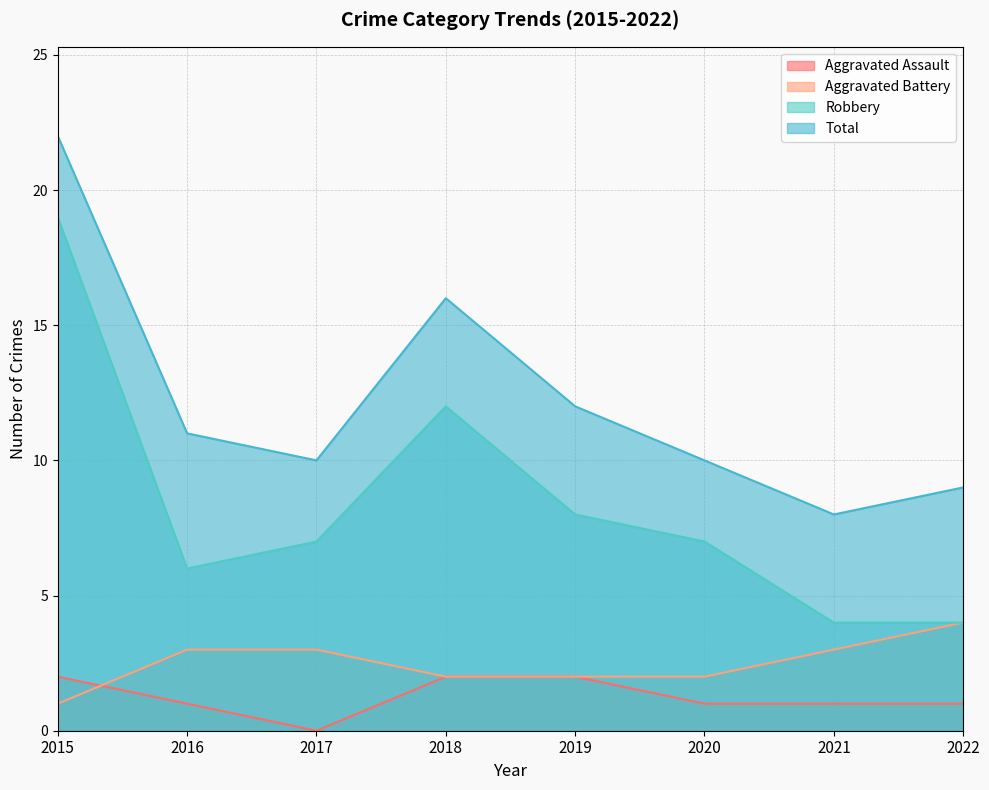

Rank the series by their maximum value, from lowest to highest.

Aggravated Assault, Aggravated Battery, Robbery, Total